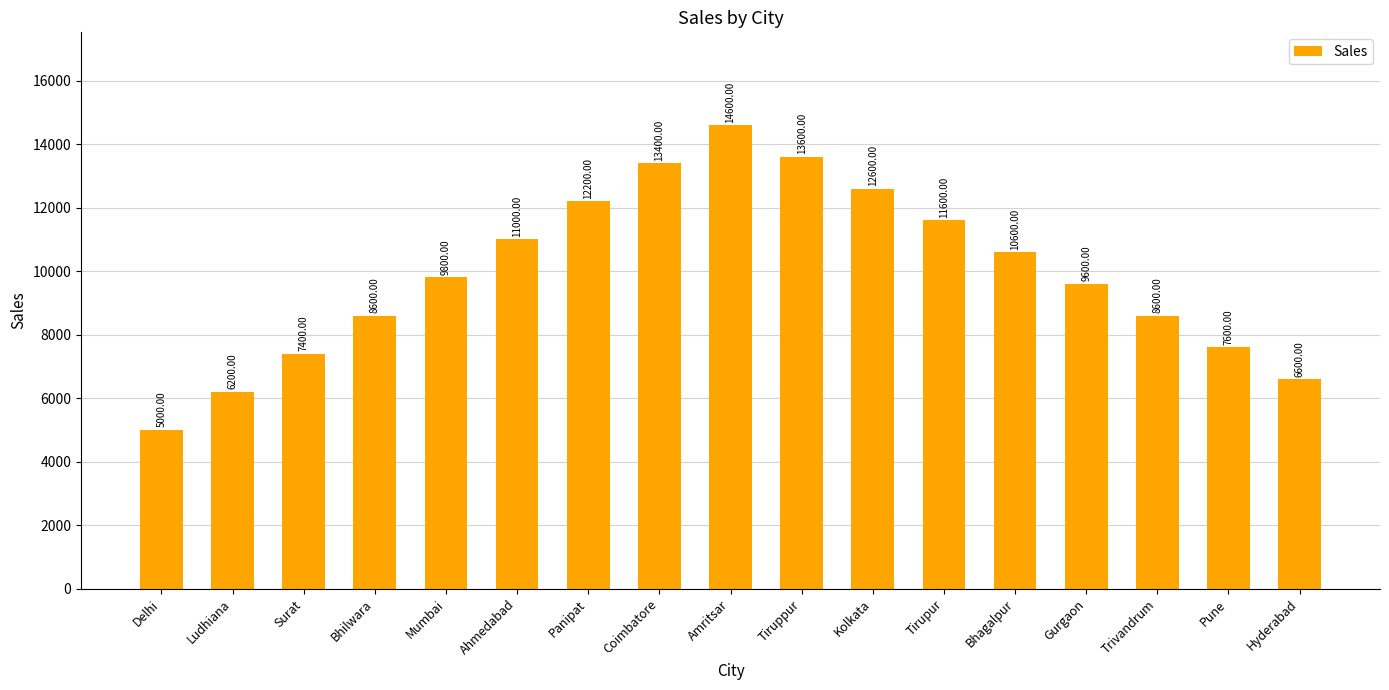

What is the difference between the maximum and minimum values?

9600